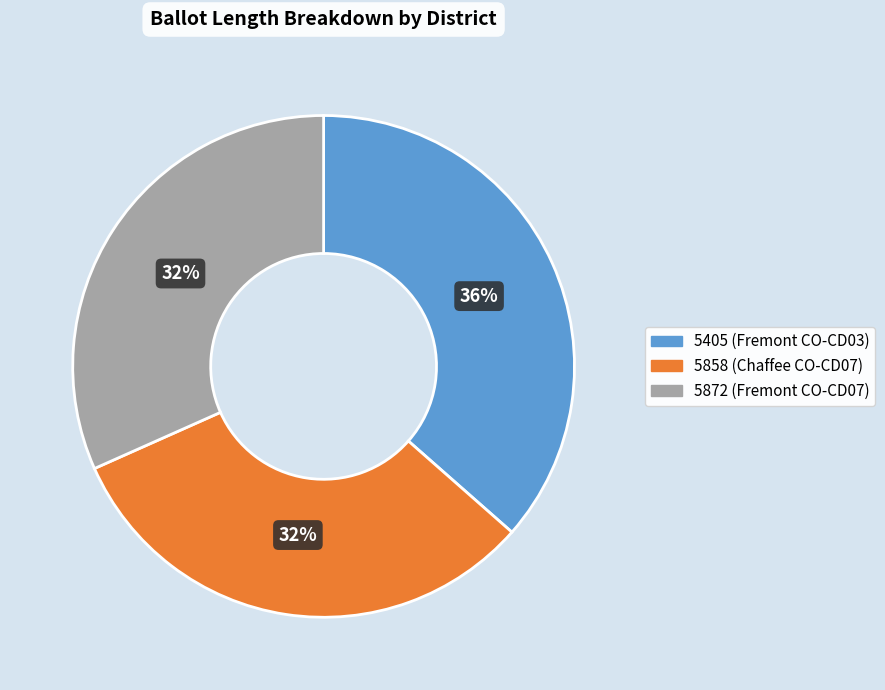

Combined, do 5405 (Fremont CO-CD03) and 5858 (Chaffee CO-CD07) account for over 50%?

Yes